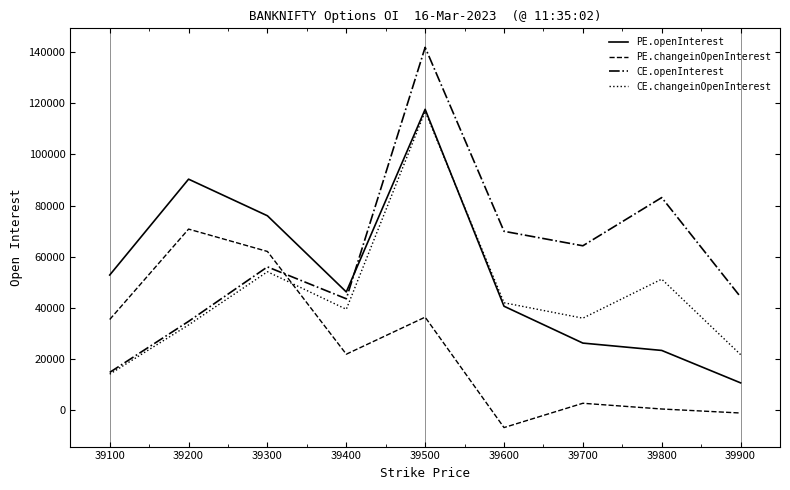

Count the number of categories in the chart.

9